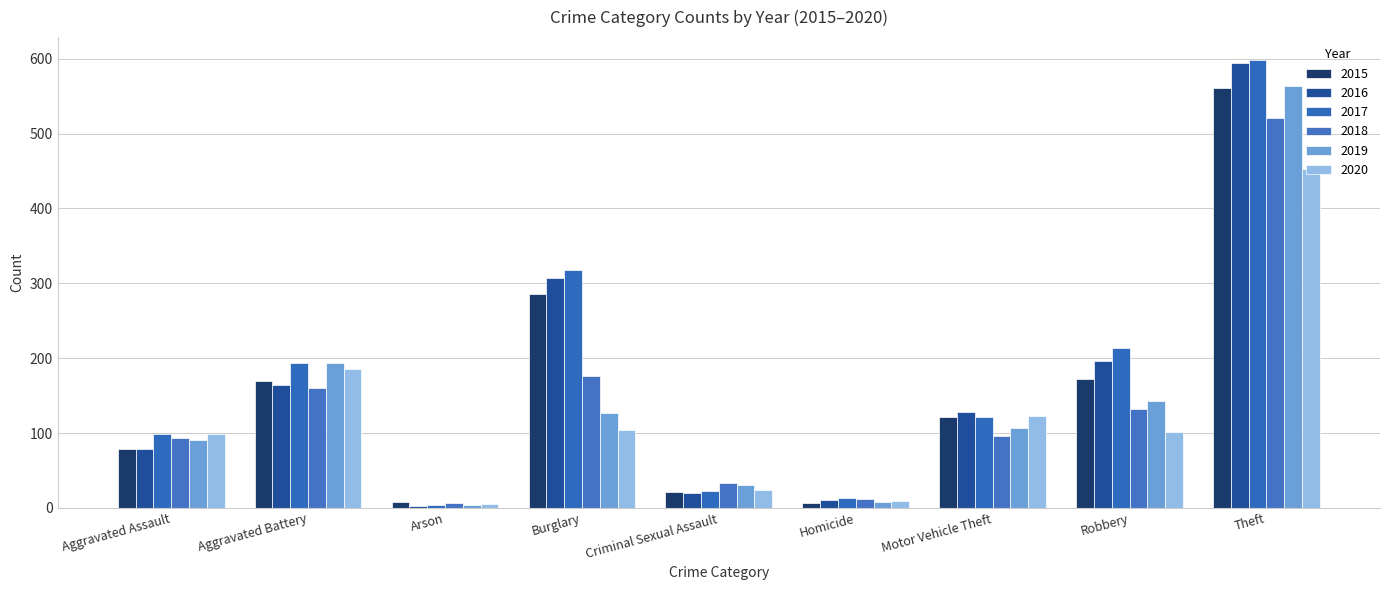

How many groups of bars are there?

9